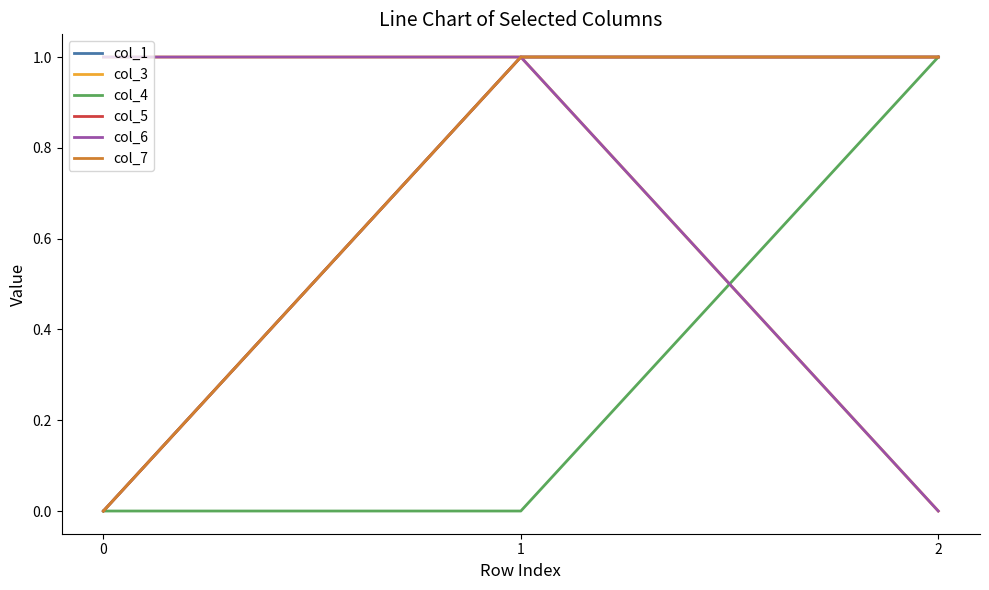

Reading right to left, list all the values displayed in this chart.

col_1: 2=1	1=1	0=0
col_3: 2=0	1=1	0=1
col_4: 2=1	1=0	0=0
col_5: 2=1	1=1	0=0
col_6: 2=0	1=1	0=1
col_7: 2=1	1=1	0=0